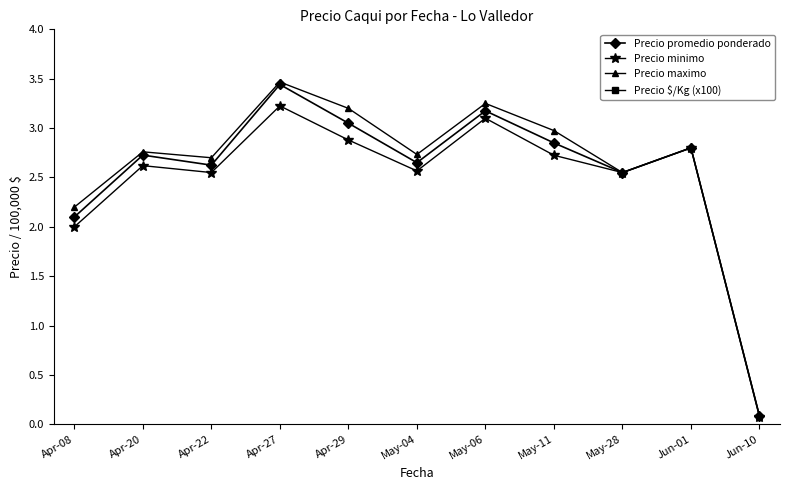

At which category is the sum across all series the highest?

Apr-27